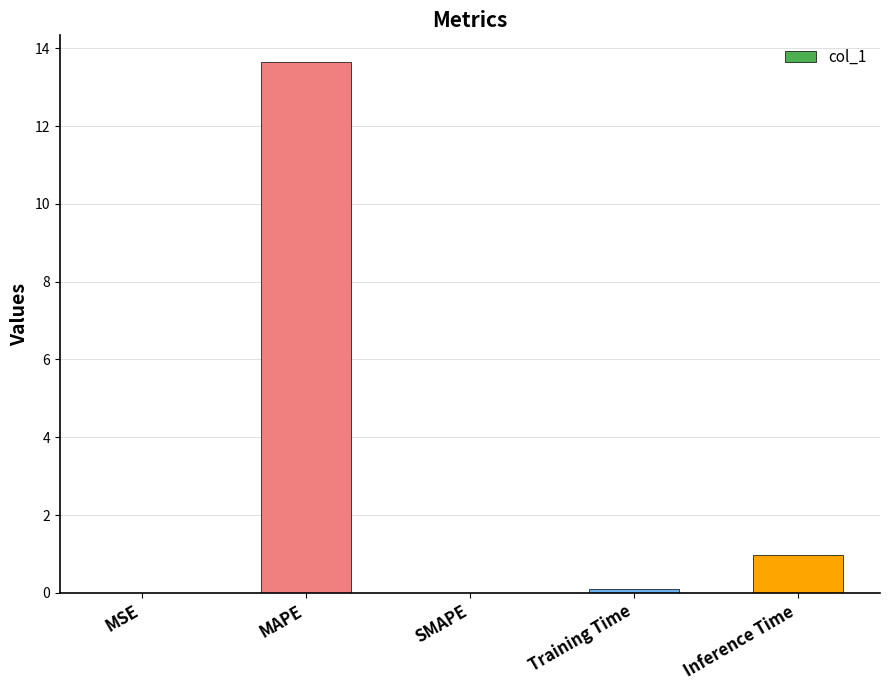

At which label is the value closest to 6?

Inference Time